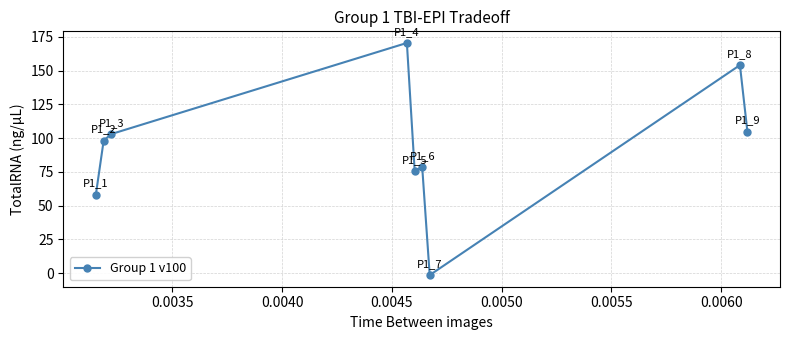

True or false: the data has more than 2 interior local peaks.

True